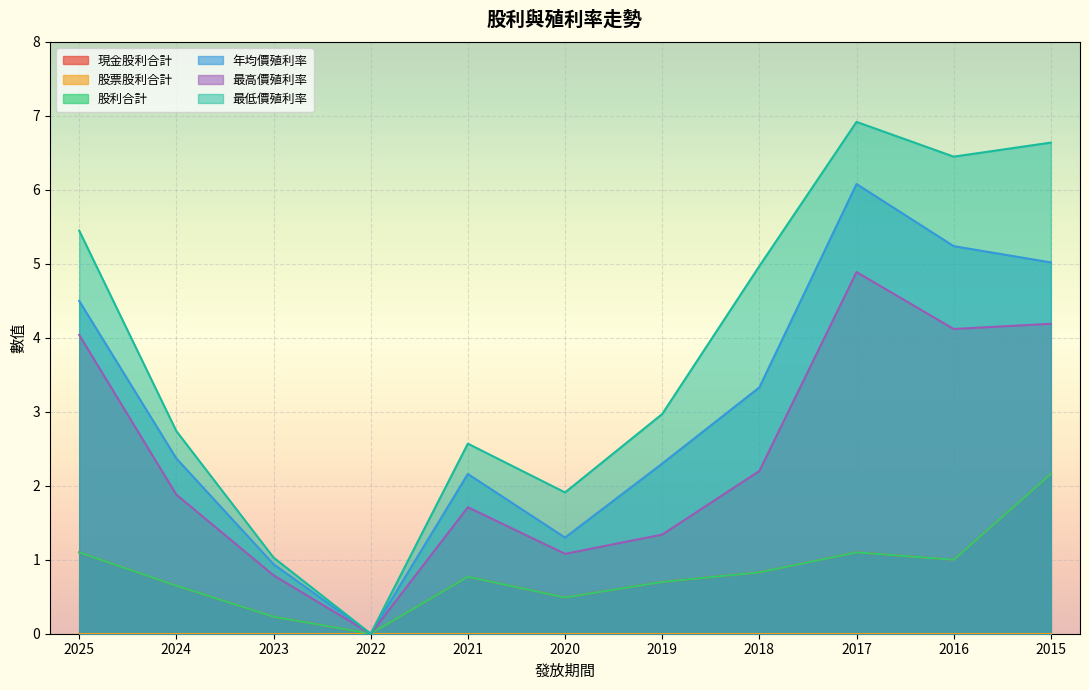

True or false: 現金股利合計 has more than 1 interior local peaks.

True